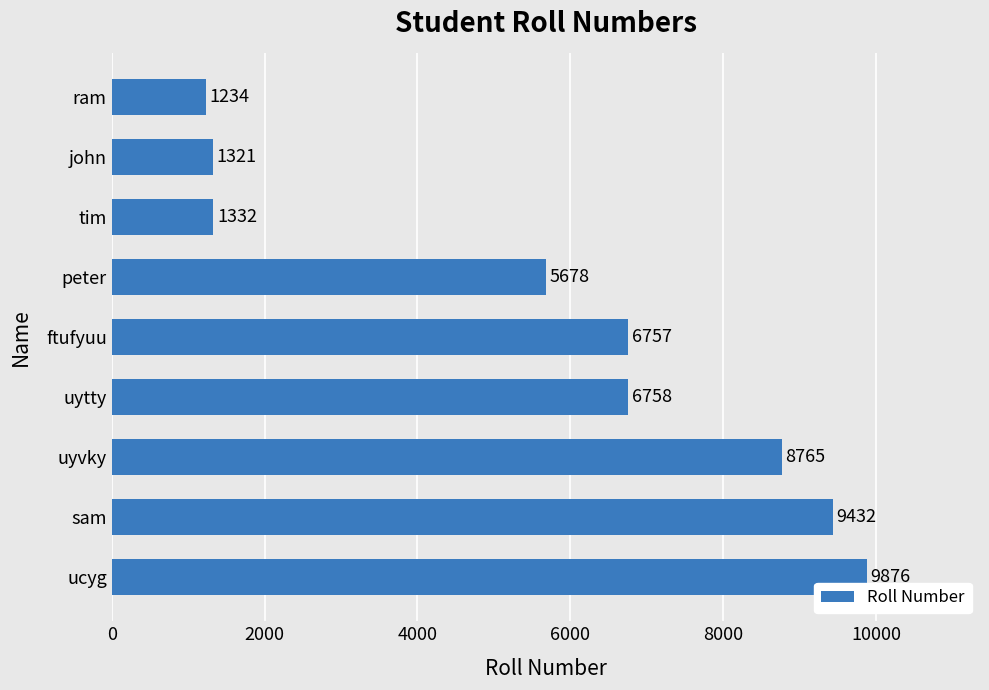

What is the sum of all values?

51153